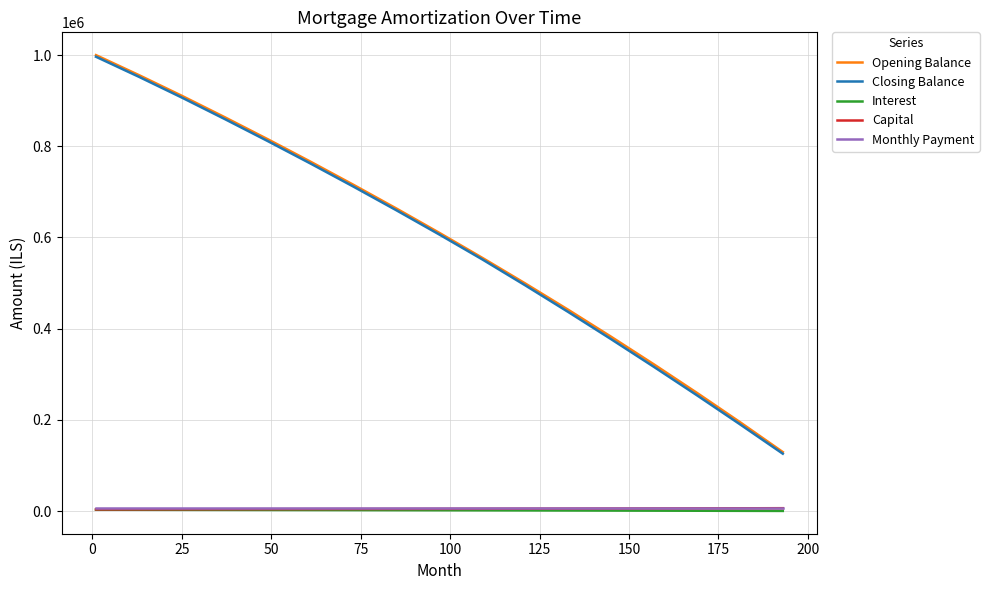

What is the minimum value shown in the chart?

254.8